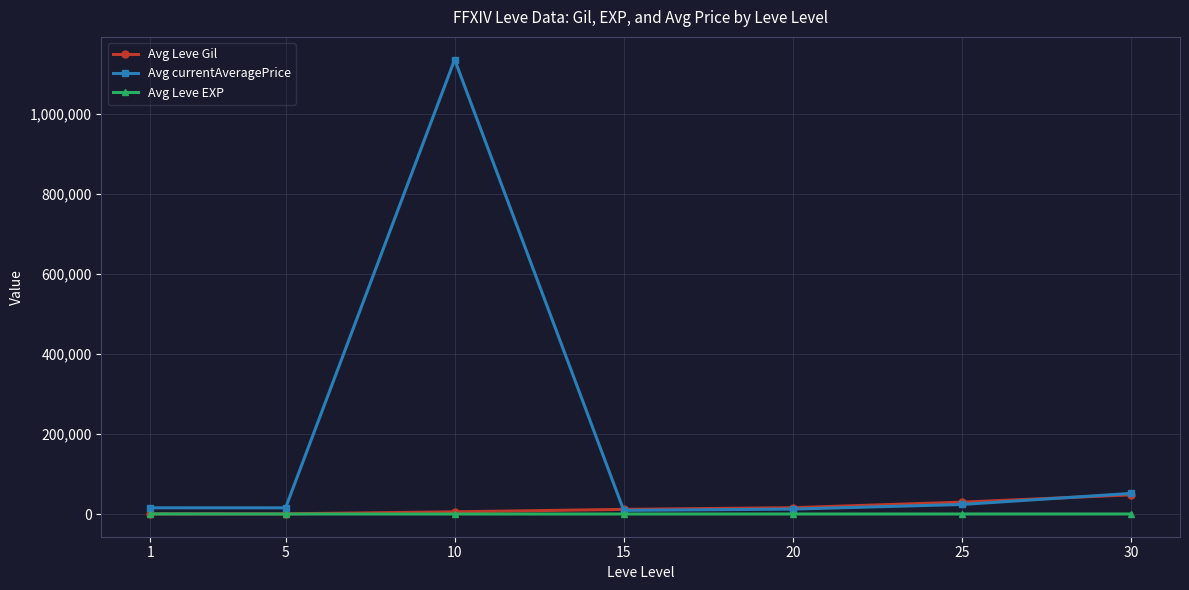

What is the difference between the highest and lowest values at 10?

1134563